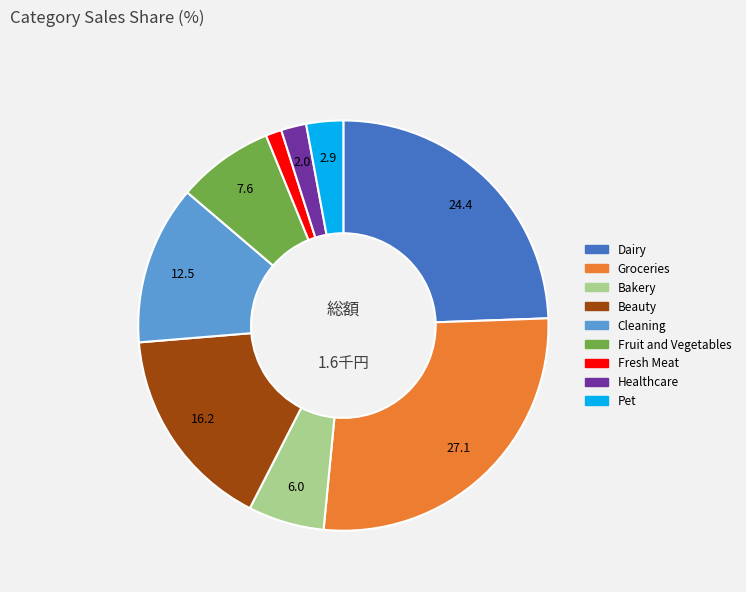

Does Healthcare represent more than half of the total?

No